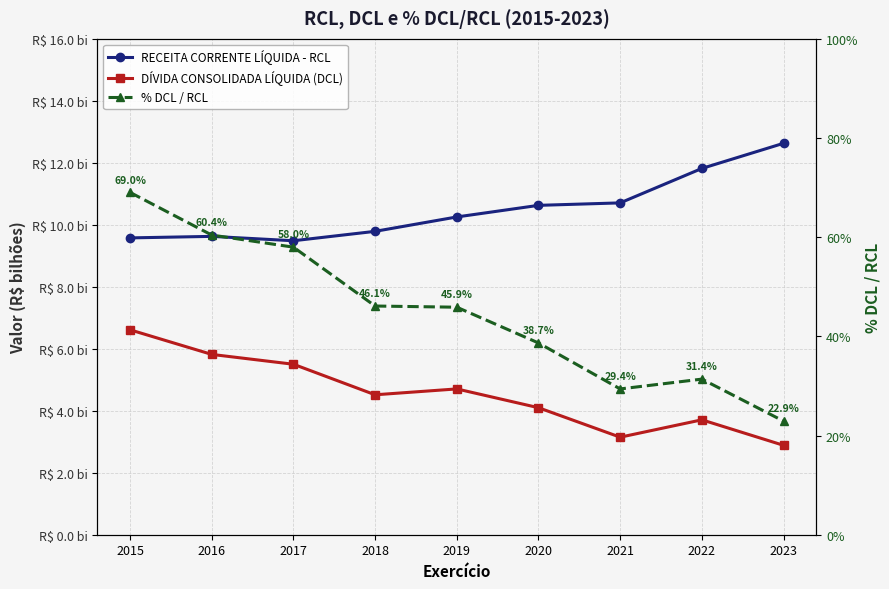

At which label does % DCL / RCL reach its peak?

2015